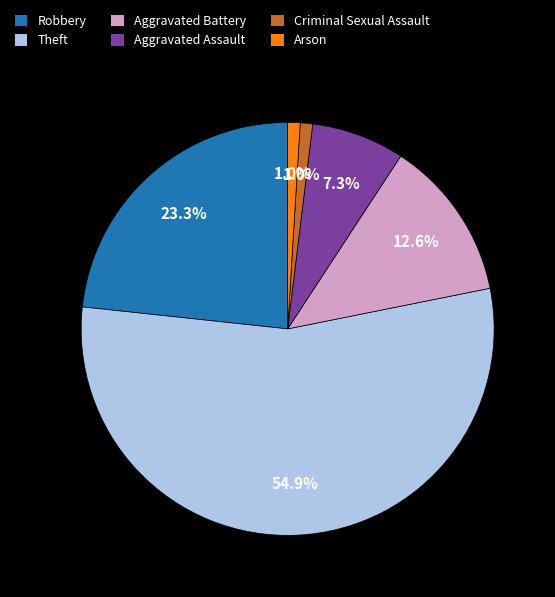

Which category has the biggest portion of the pie?

Theft